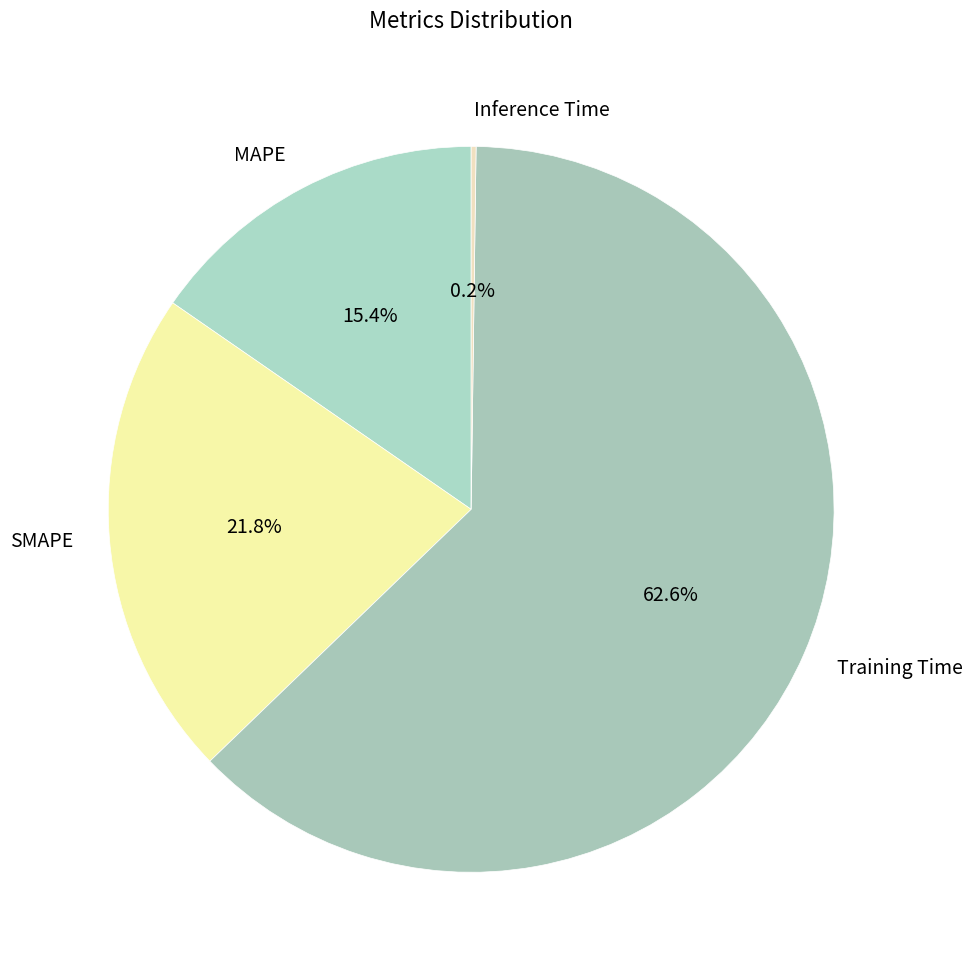

True or false: Training Time accounts for 63% of the total.

True